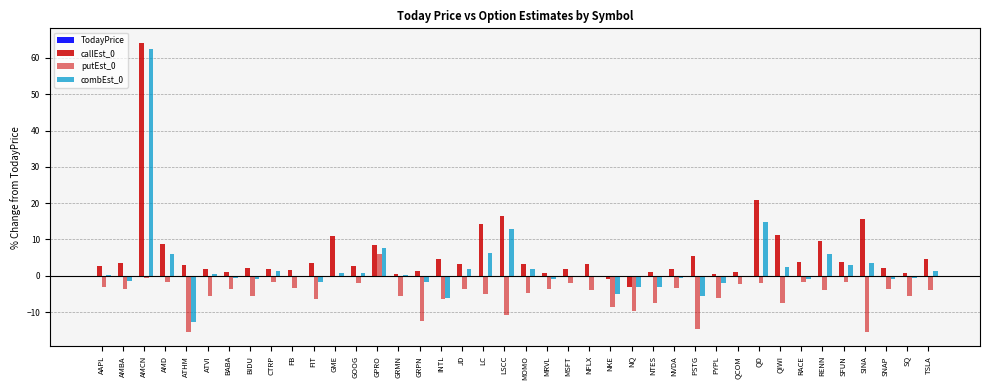

List the series in order of their overall mean, lowest first.

putEst_0, TodayPrice, combEst_0, callEst_0